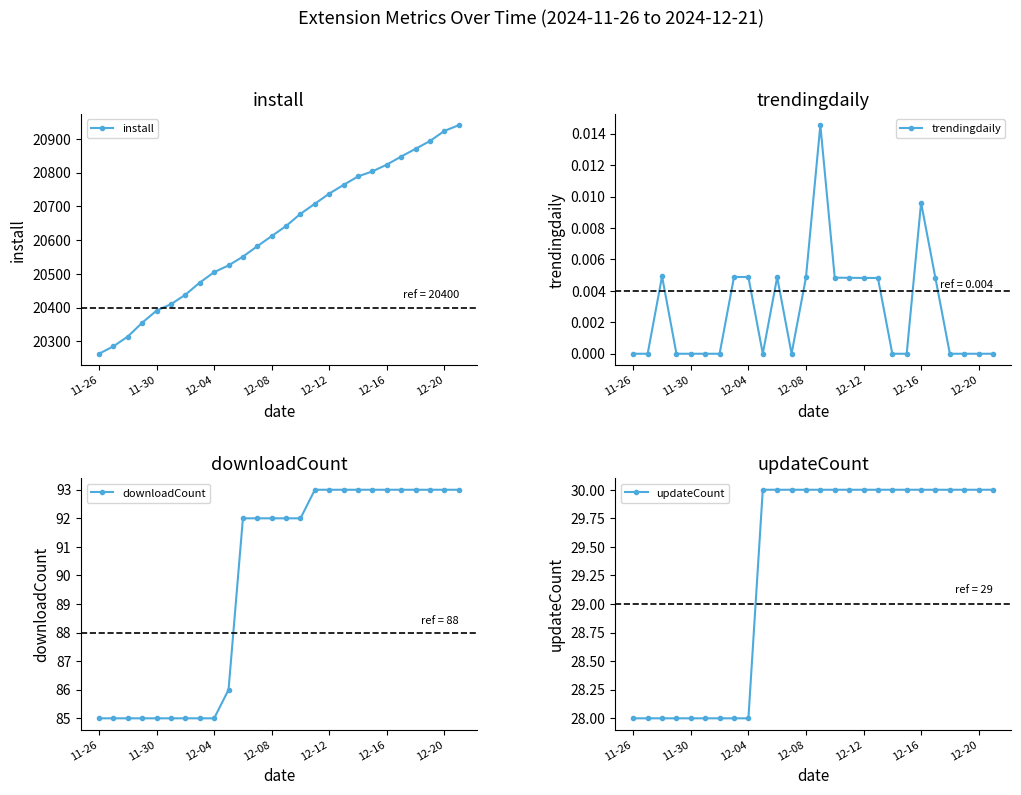

True or false: trendingdaily and updateCount cross at least once.

False